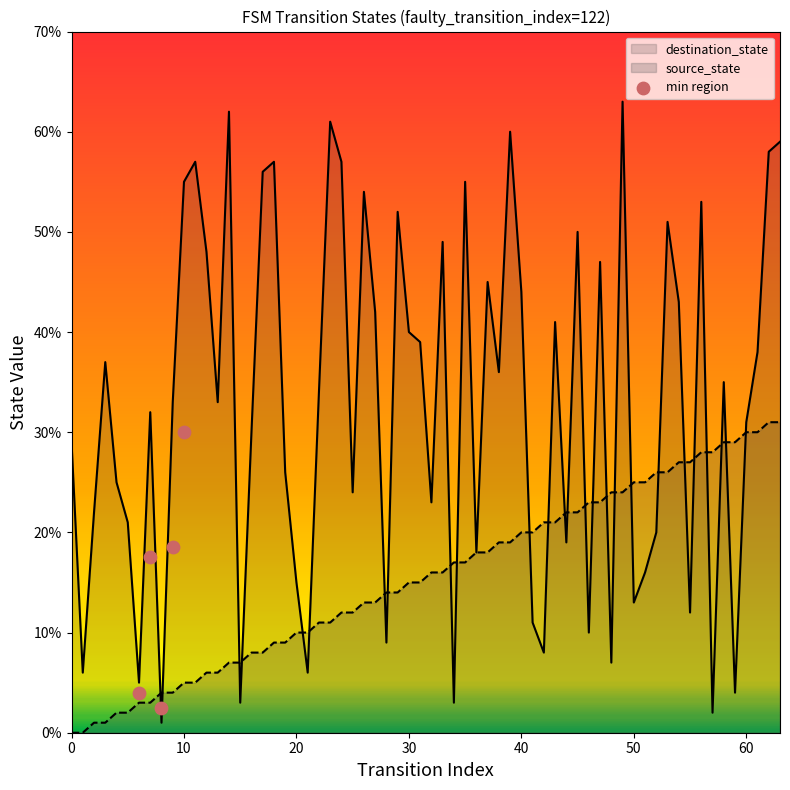

What is the change in value from 0 to 30?

+14.5